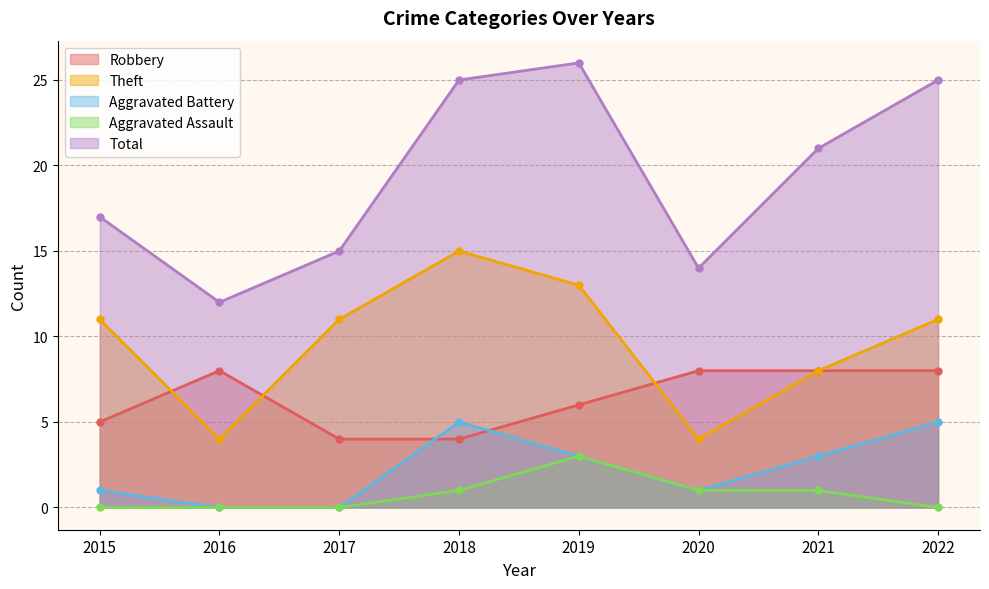

The Total series shows 12 at 2016. True or false?

True